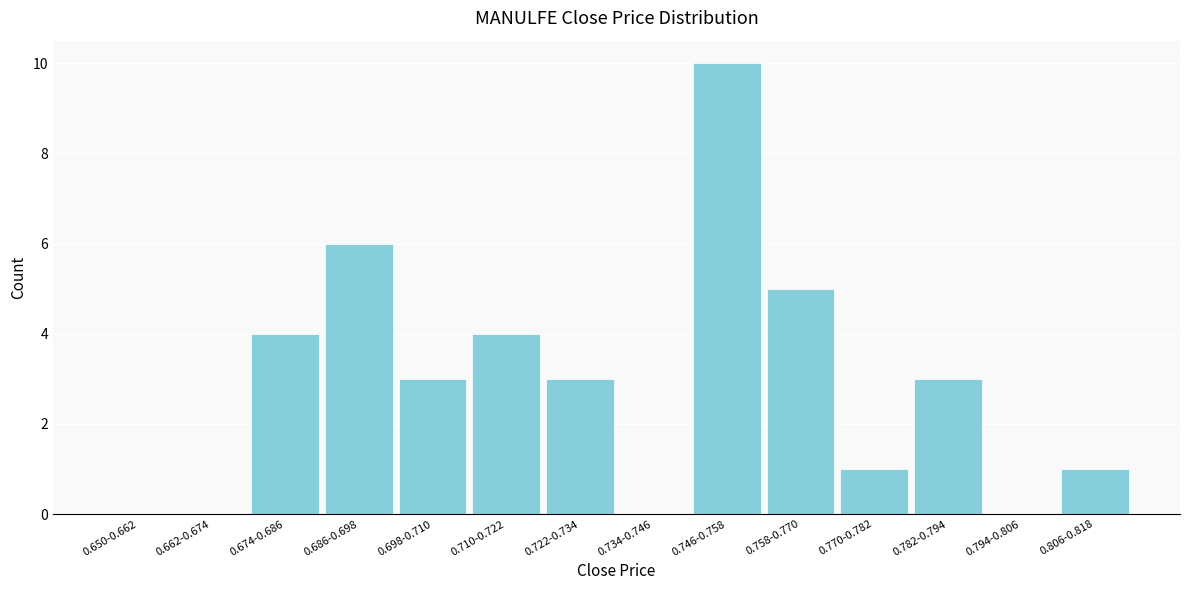

Reading left to right, list all the values displayed in this chart.

0.650-0.662=0	0.662-0.674=0	0.674-0.686=4	0.686-0.698=6	0.698-0.710=3	0.710-0.722=4	0.722-0.734=3	0.734-0.746=0	0.746-0.758=10	0.758-0.770=5	0.770-0.782=1	0.782-0.794=3	0.794-0.806=0	0.806-0.818=1